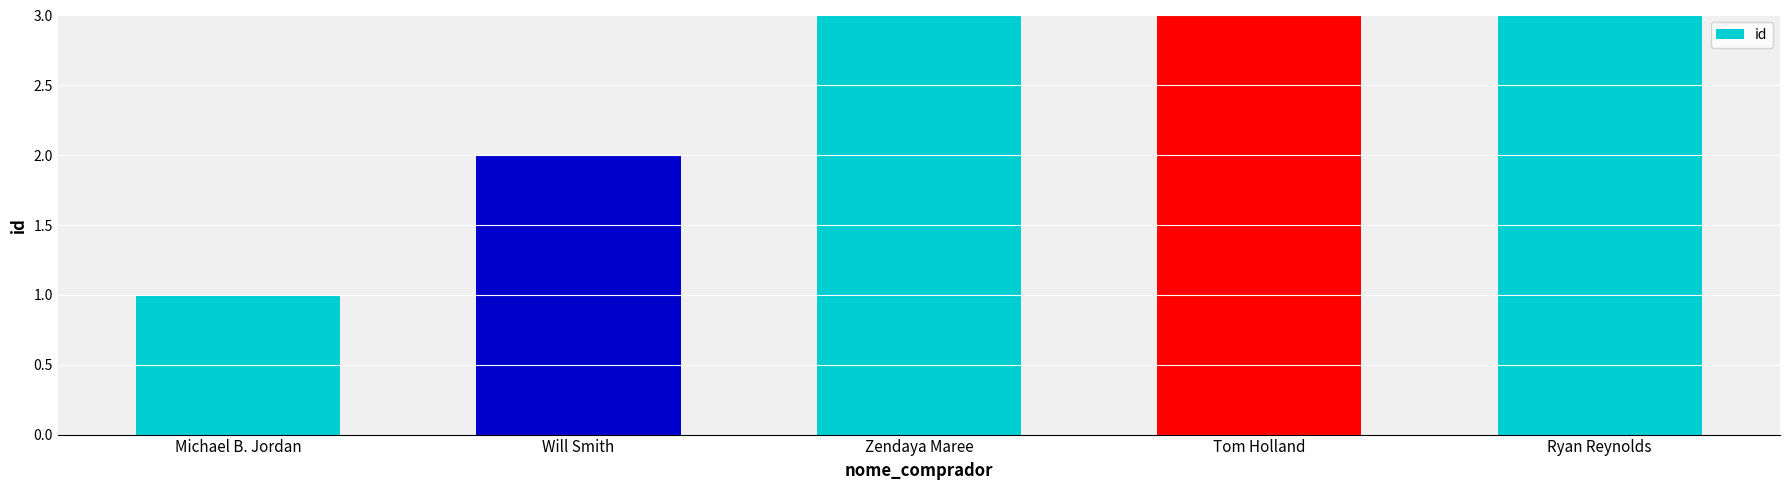

Is it true that the value at Will Smith is 3?

False